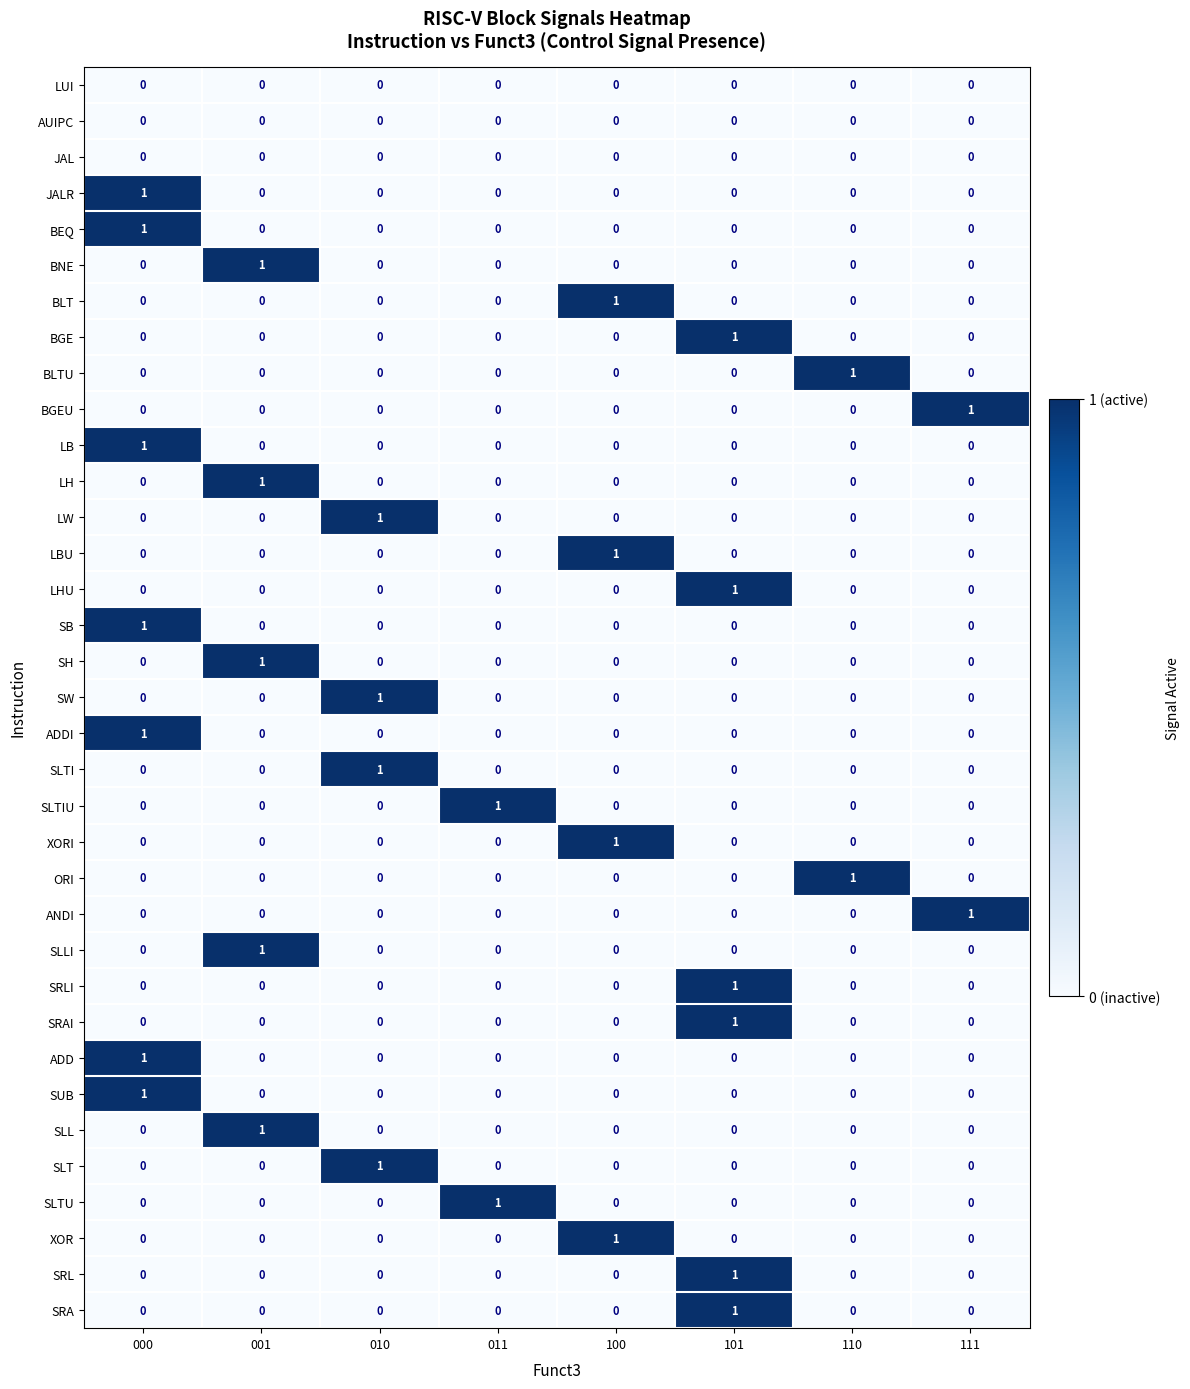

The value of JALR at 100 is 0. True or false?

True